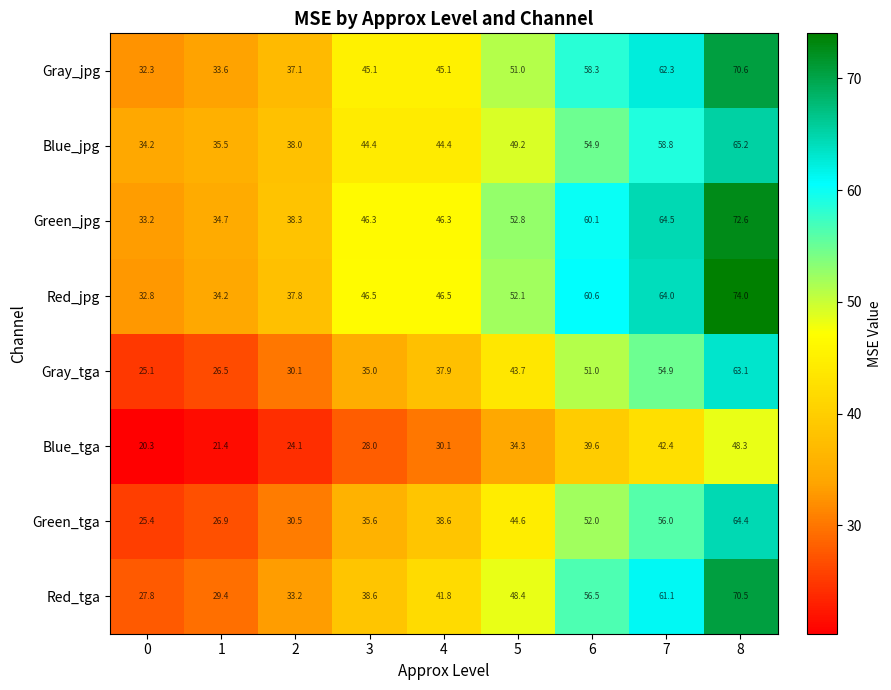

List the series in order of their peak value, lowest first.

Blue_tga, Gray_tga, Green_tga, Blue_jpg, Red_tga, Gray_jpg, Green_jpg, Red_jpg